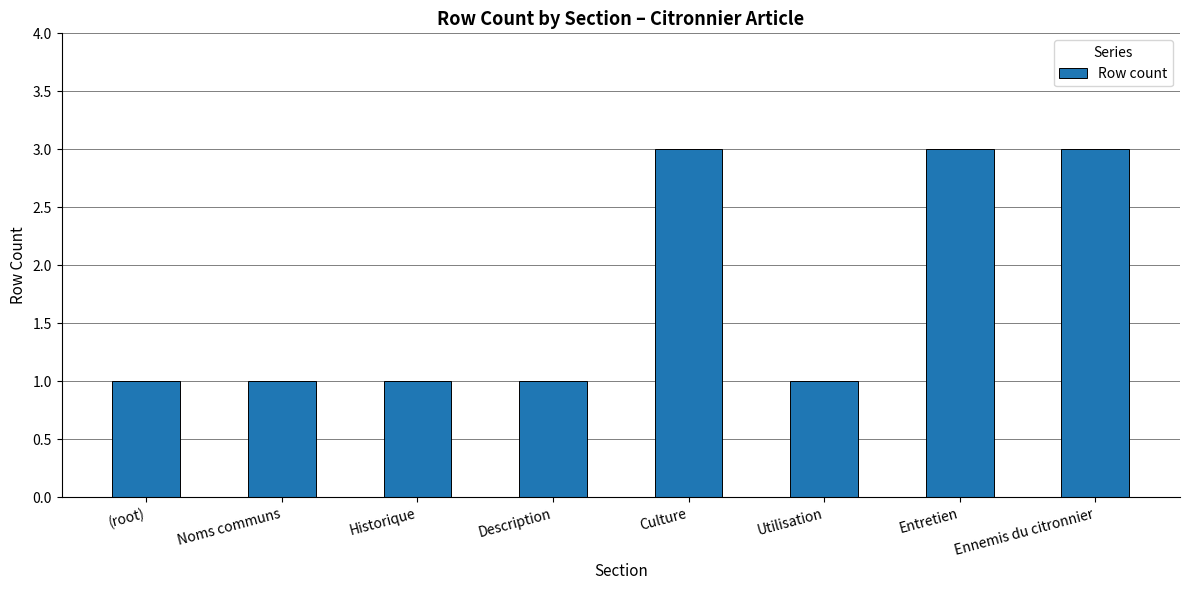

What is the change in value from Historique to Culture?

+2